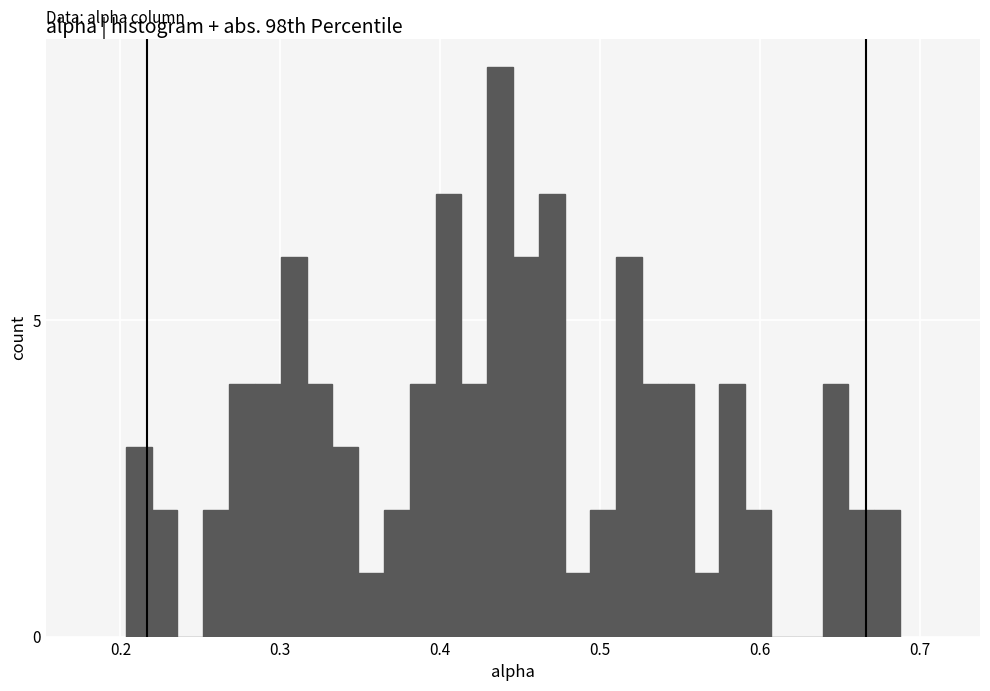

Around what value on the x-axis is the tallest bar? Give the approximate position of its centre, as read against the axis.

0.44